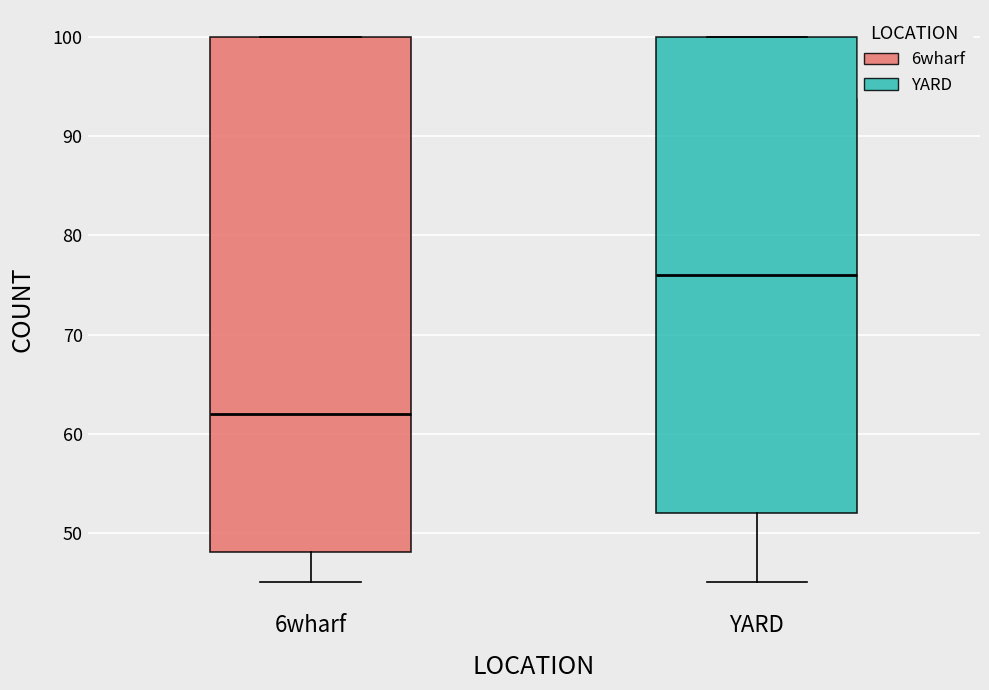

Where is the lower edge of the box for 6wharf on the y-axis? The values are not printed on the chart, so give them approximately, as read against the axis.

48